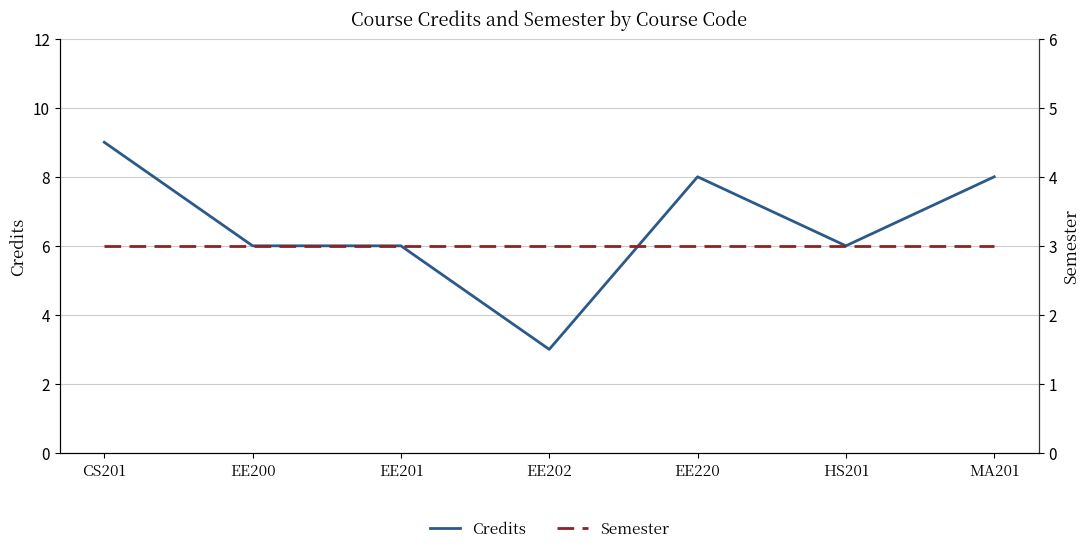

True or false: Semester has more than 0 interior local peaks.

False